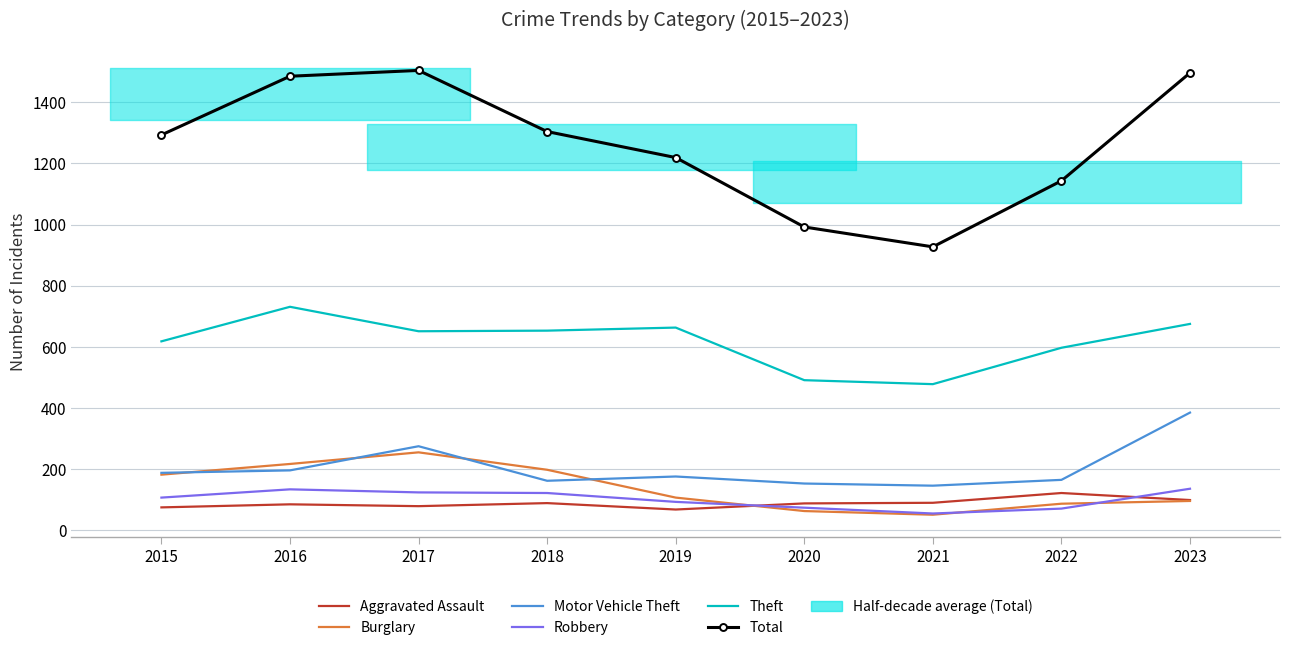

Reading right to left, transcribe all the data shown in this chart.

Aggravated Assault: 2023=99	2022=122	2021=90	2020=88	2019=68	2018=89	2017=79	2016=85	2015=75
Burglary: 2023=96	2022=87	2021=51	2020=63	2019=107	2018=198	2017=255	2016=217	2015=182
Motor Vehicle Theft: 2023=385	2022=165	2021=146	2020=153	2019=176	2018=162	2017=275	2016=196	2015=188
Robbery: 2023=136	2022=71	2021=55	2020=74	2019=93	2018=122	2017=124	2016=134	2015=107
Theft: 2023=675	2022=597	2021=478	2020=491	2019=663	2018=653	2017=651	2016=731	2015=618
Total: 2023=1496	2022=1143	2021=927	2020=992	2019=1219	2018=1304	2017=1504	2016=1485	2015=1293